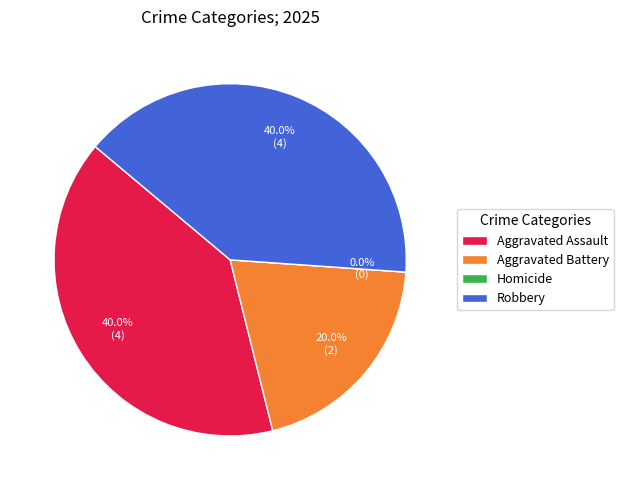

Which category has the biggest portion of the pie?

Aggravated Assault